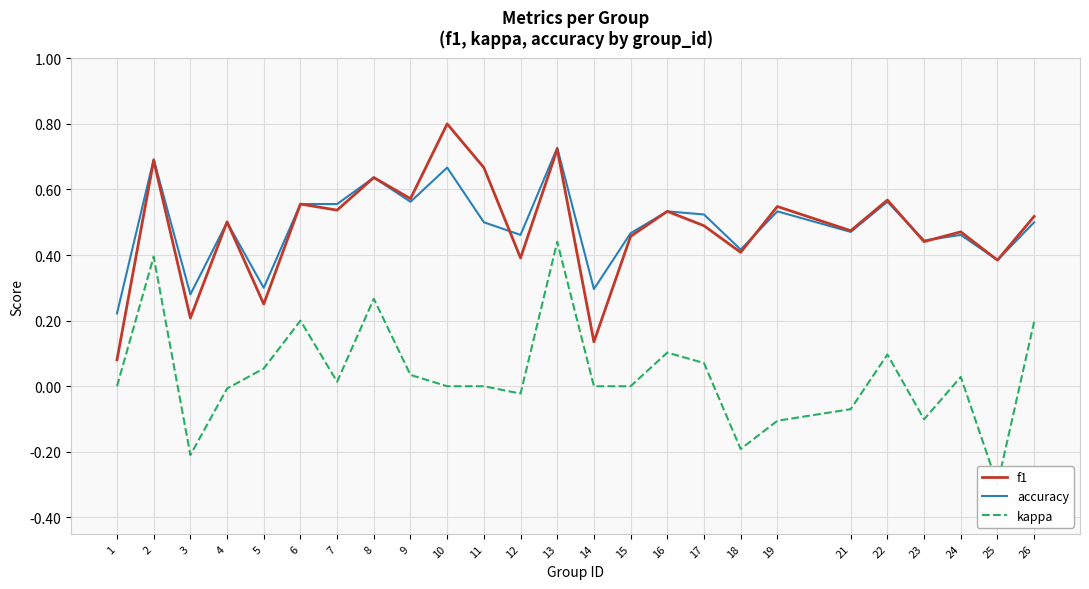

What is the approximate value of f1 at 15?

0.5